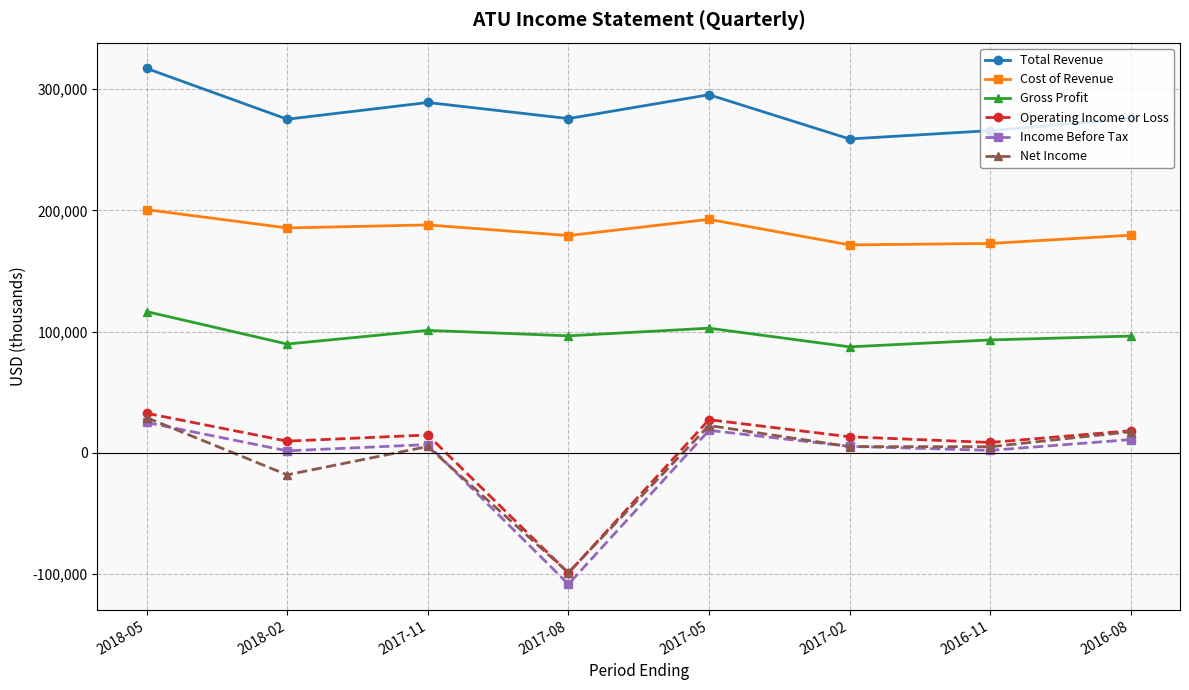

Does the chart display data point markers on the line(s)?

Yes